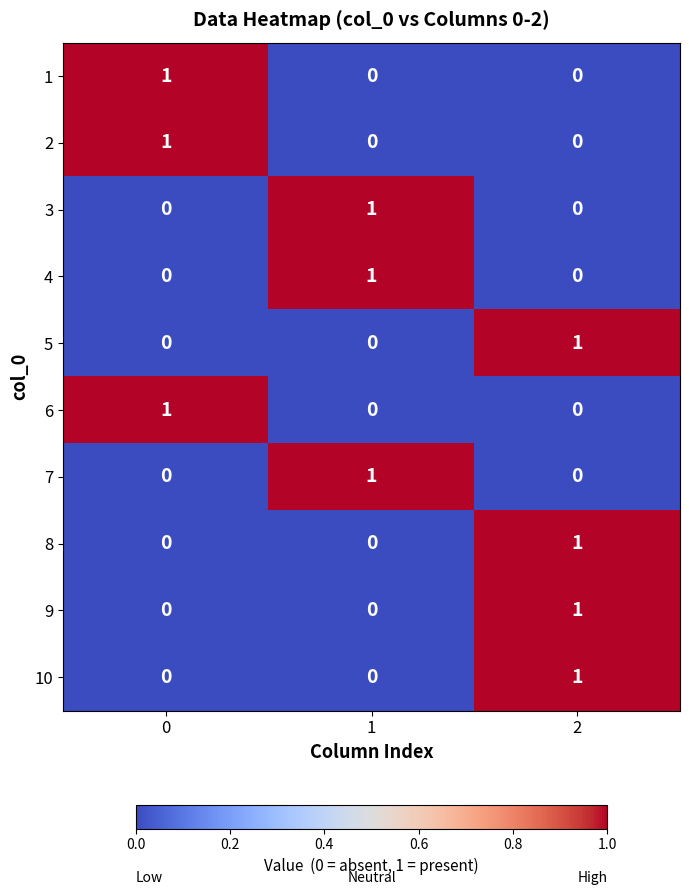

Reading left to right, what are all the values shown in this chart?

1: 0=1	1=0	2=0
2: 0=1	1=0	2=0
3: 0=0	1=1	2=0
4: 0=0	1=1	2=0
5: 0=0	1=0	2=1
6: 0=1	1=0	2=0
7: 0=0	1=1	2=0
8: 0=0	1=0	2=1
9: 0=0	1=0	2=1
10: 0=0	1=0	2=1